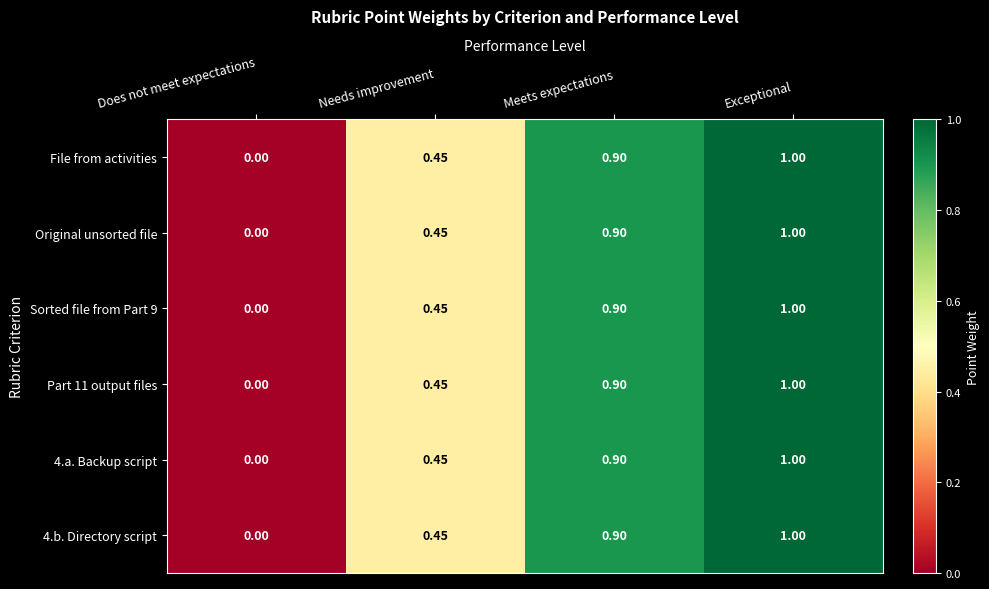

At which category is the sum across all series the highest?

Exceptional